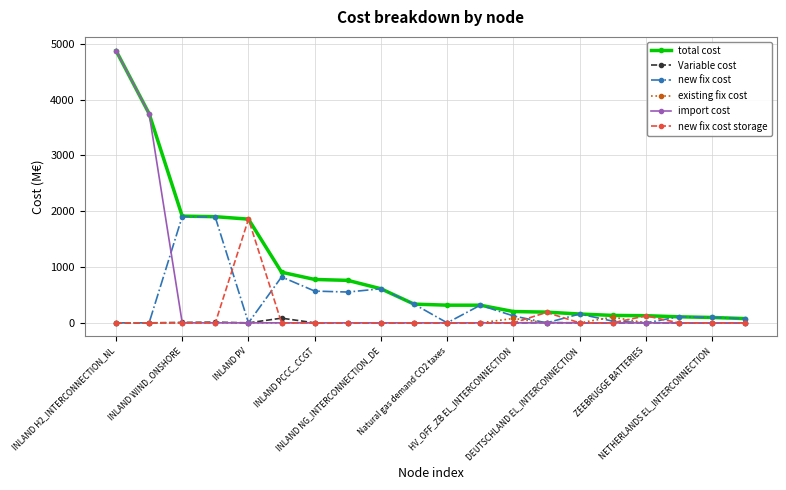

Which series has the widest spread of values?

import cost